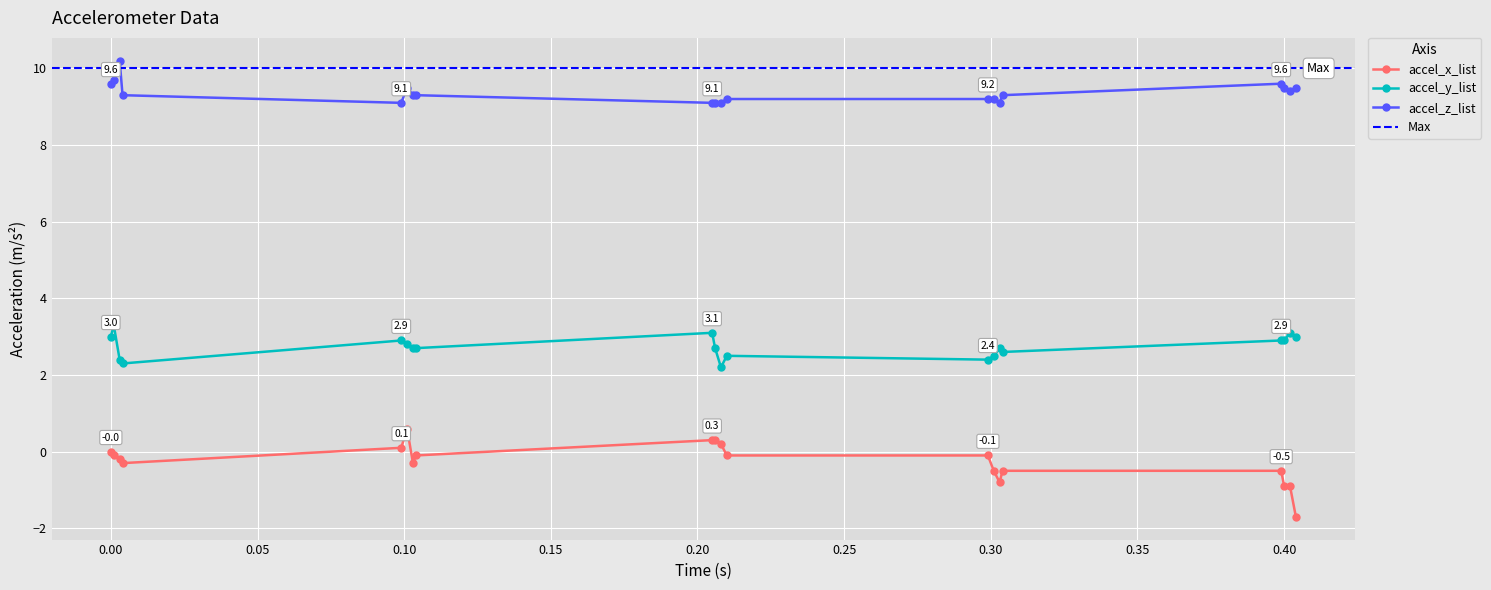

What is the average value of the accel_x_list series?

-0.3